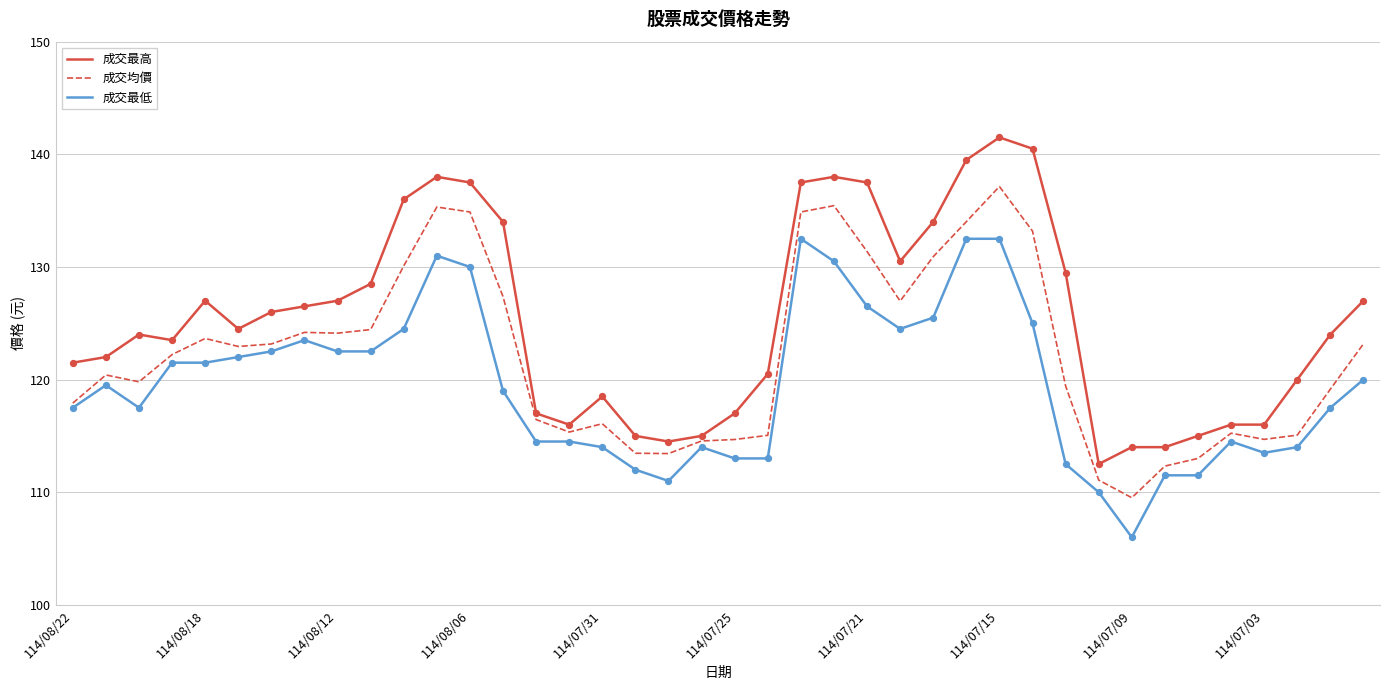

What is the maximum value for 成交均價?

137.1